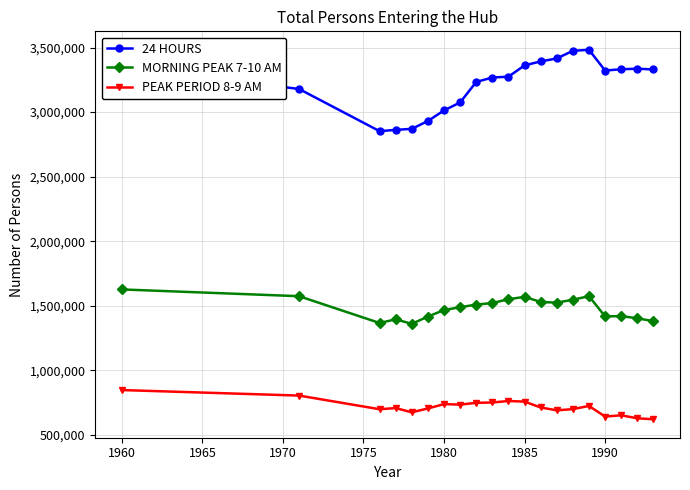

What is the smallest value displayed?

622000